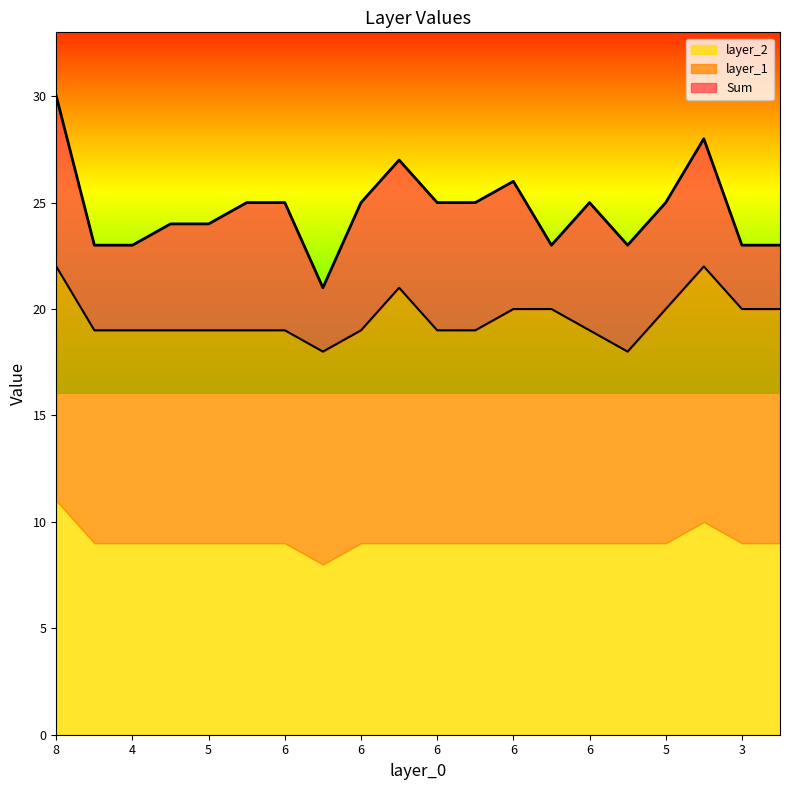

Where is Sum nearest to the value 25?

6